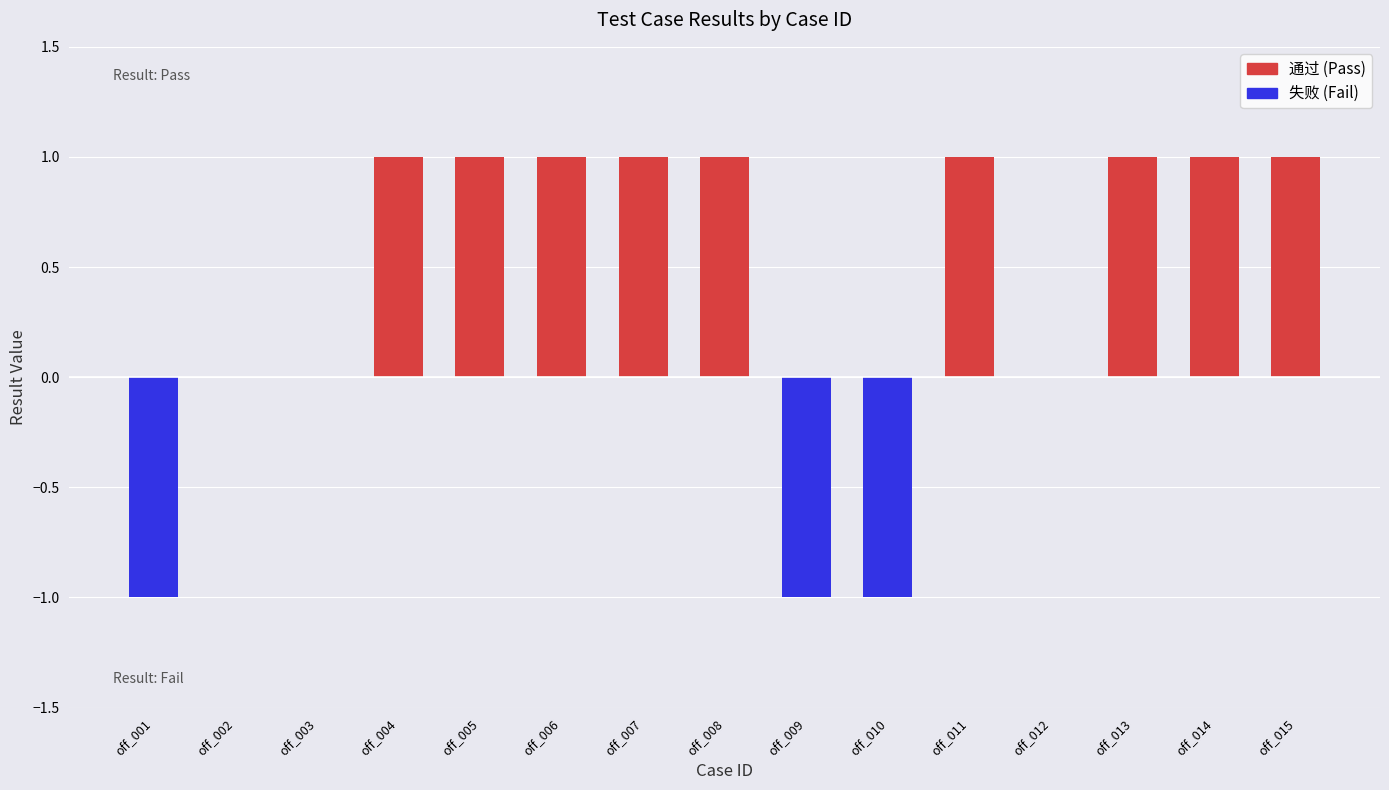

What is the sum of all values?

6